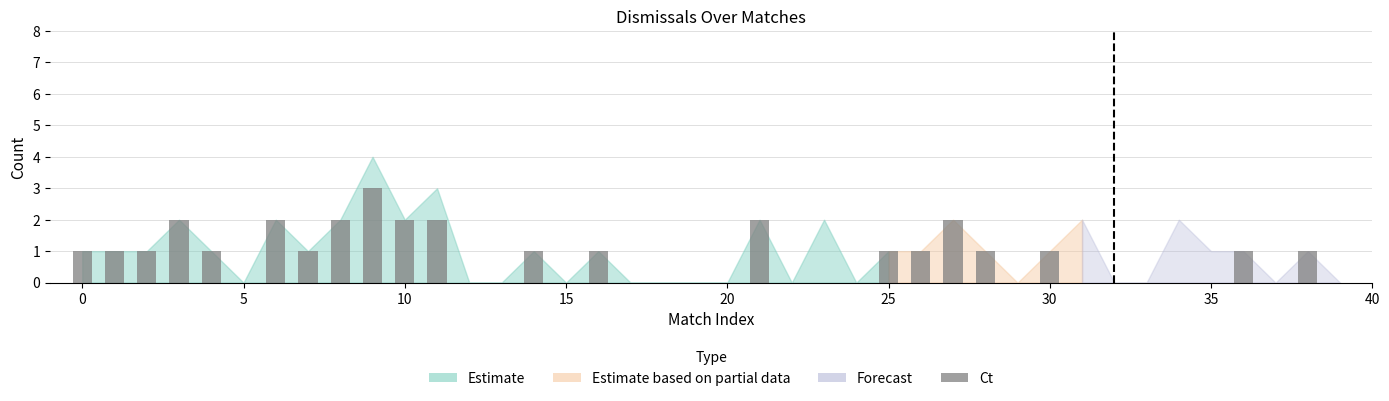

Reading left to right, list all the values displayed in this chart.

1	1	1	2	1	0	2	1	2	3	2	2	0	0	1	0	1	0	0	0	0	2	0	0	0	1	1	2	1	0	1	0	0	0	0	0	1	0	1	0